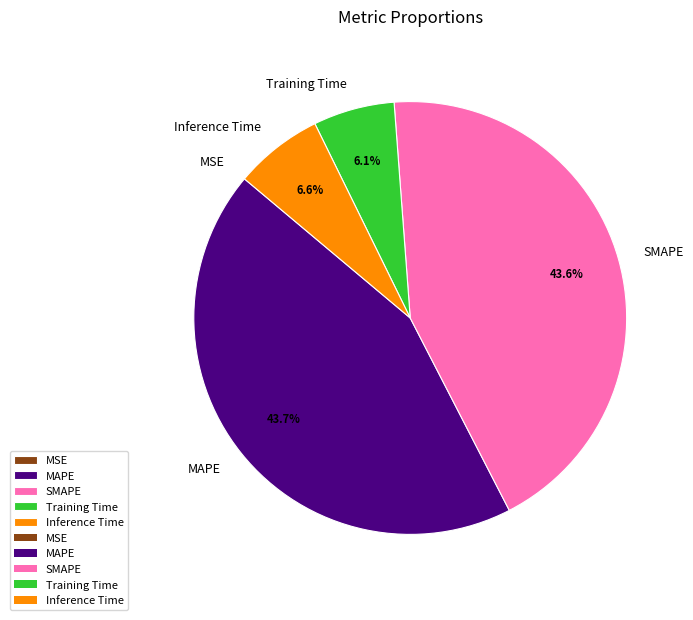

Which has a higher value, Training Time or SMAPE?

SMAPE